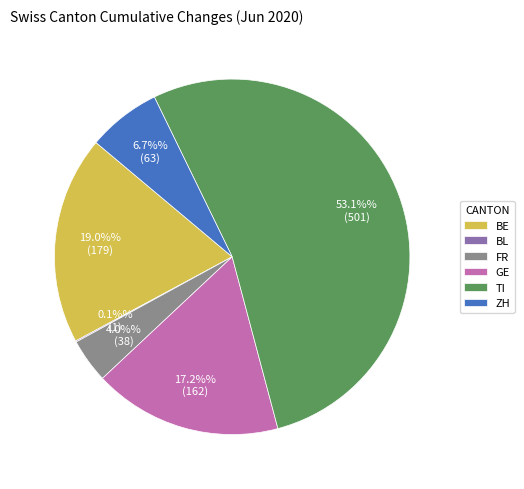

What is the largest slice in the pie chart?

TI